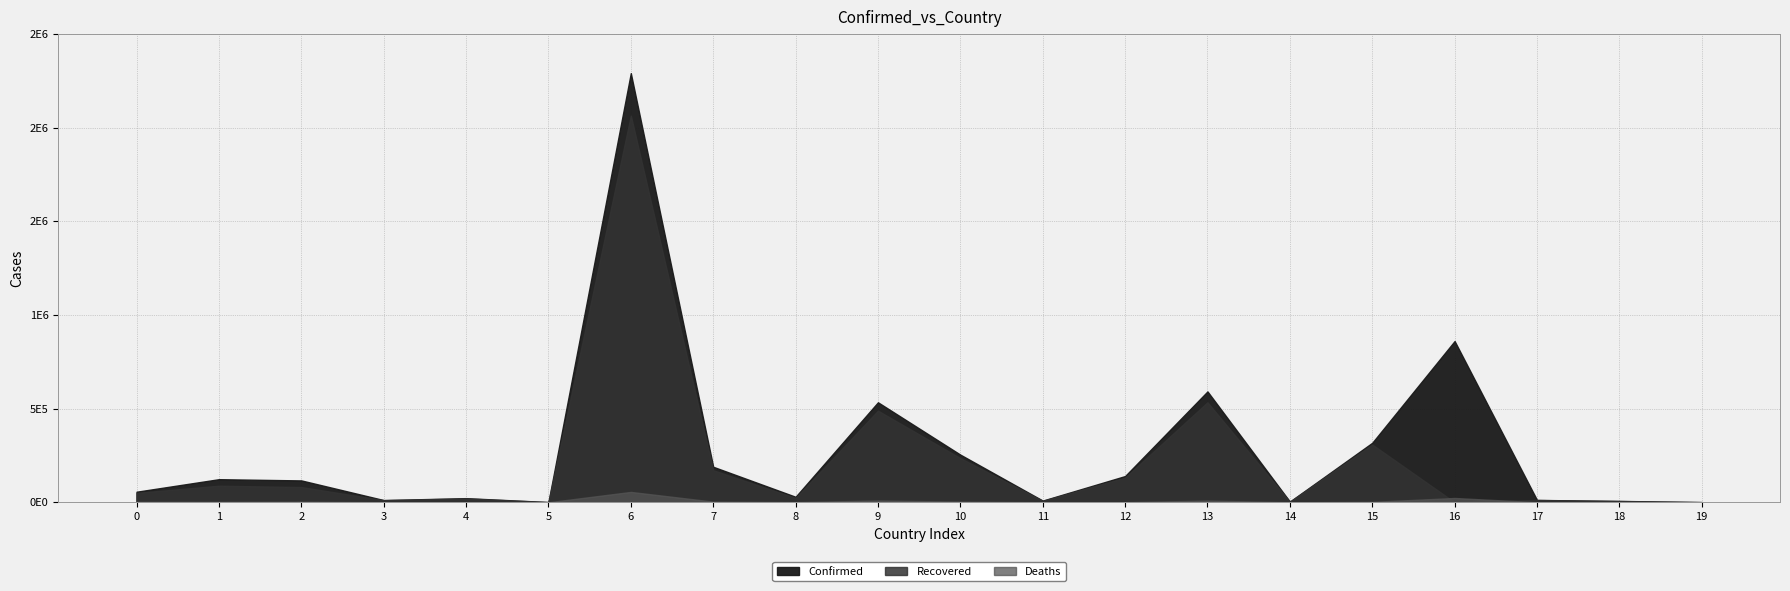

Count the number of data series in this chart.

3